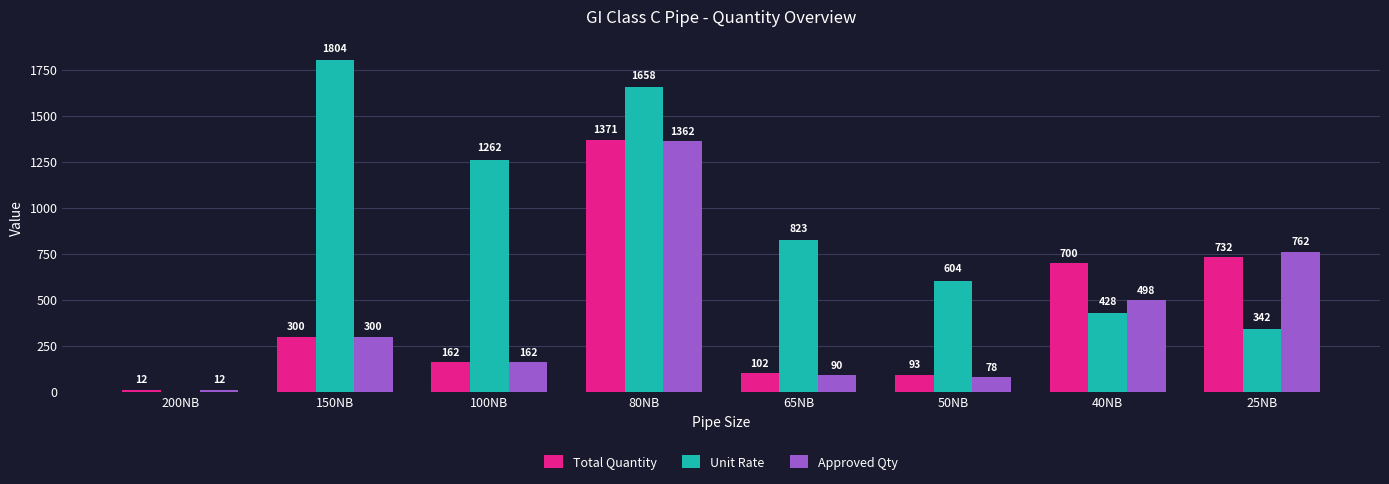

What is the approximate value of Approved Qty at 150NB?

300.0